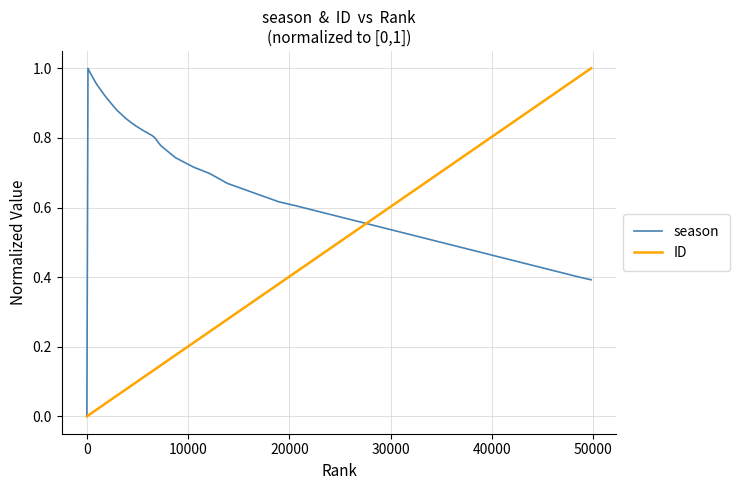

Which series has the largest total across all categories?

season